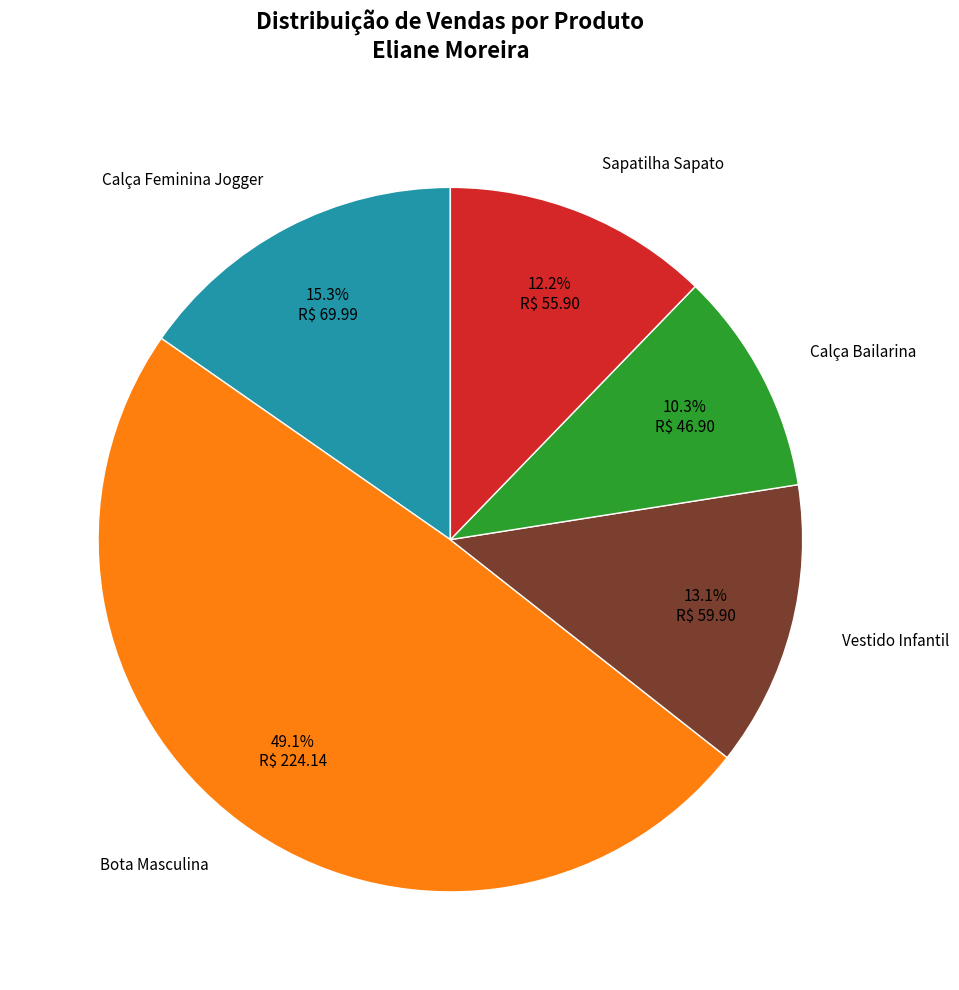

Is there a majority slice in this chart?

No